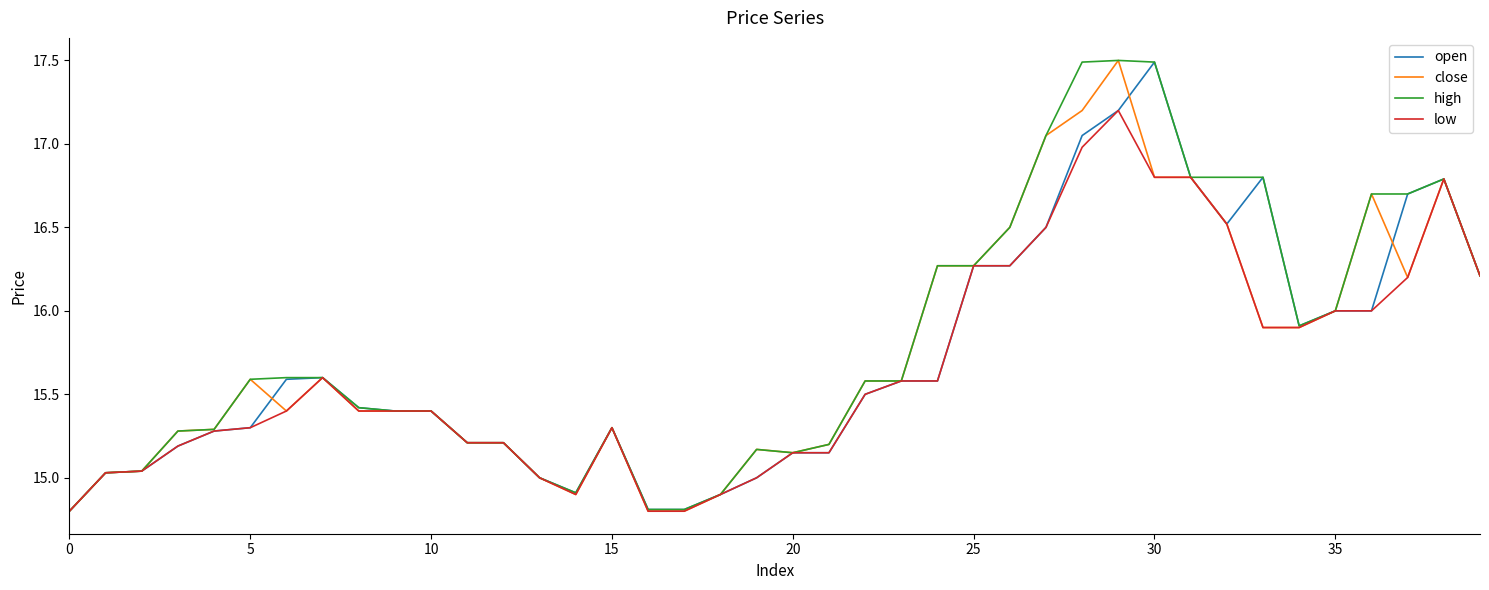

What is the minimum value for low?

14.8